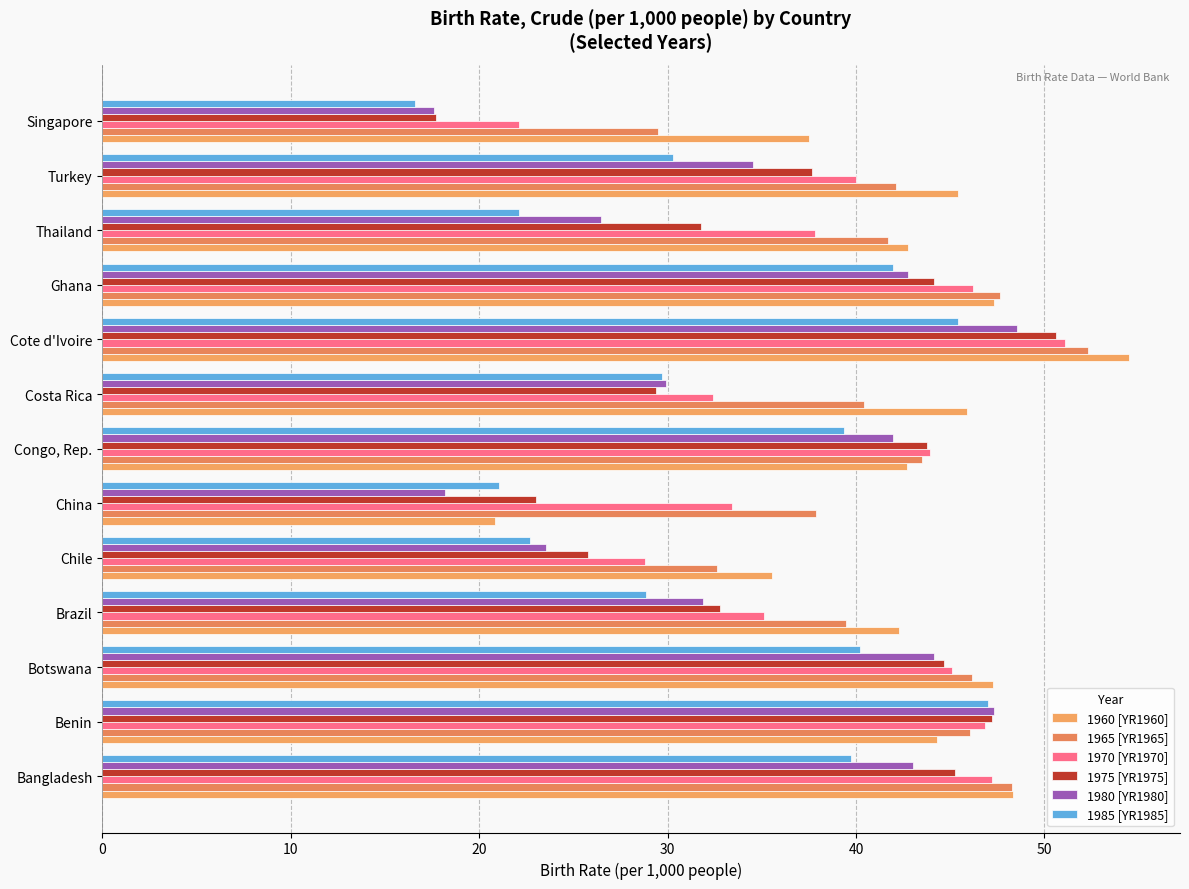

Reading left to right, transcribe all the data shown in this chart.

1960 [YR1960]: 48.3	44.3	47.3	42.3	35.6	20.9	42.7	45.9	54.5	47.3	42.7	45.4	37.5
1965 [YR1965]: 48.3	46.1	46.1	39.5	32.6	37.9	43.5	40.4	52.3	47.6	41.7	42.1	29.5
1970 [YR1970]: 47.2	46.8	45.1	35.1	28.8	33.4	43.9	32.4	51.1	46.2	37.8	40.0	22.1
1975 [YR1975]: 45.3	47.2	44.7	32.8	25.8	23.0	43.8	29.4	50.6	44.1	31.8	37.7	17.7
1980 [YR1980]: 43.0	47.3	44.2	31.9	23.6	18.2	42.0	29.9	48.6	42.8	26.4	34.5	17.6
1985 [YR1985]: 39.7	47.0	40.2	28.8	22.7	21.0	39.4	29.7	45.4	42.0	22.1	30.3	16.6